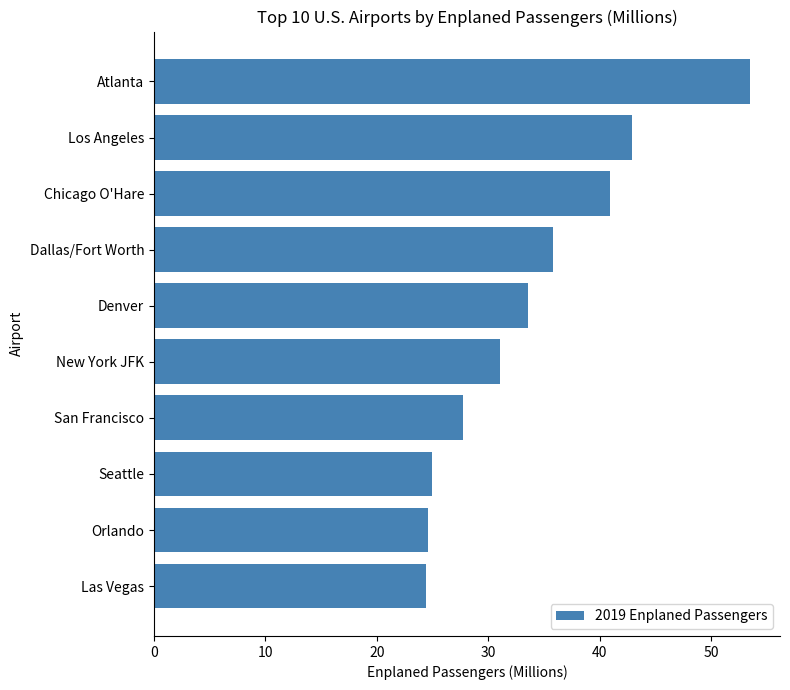

What is the difference between the maximum and minimum values?

29.1